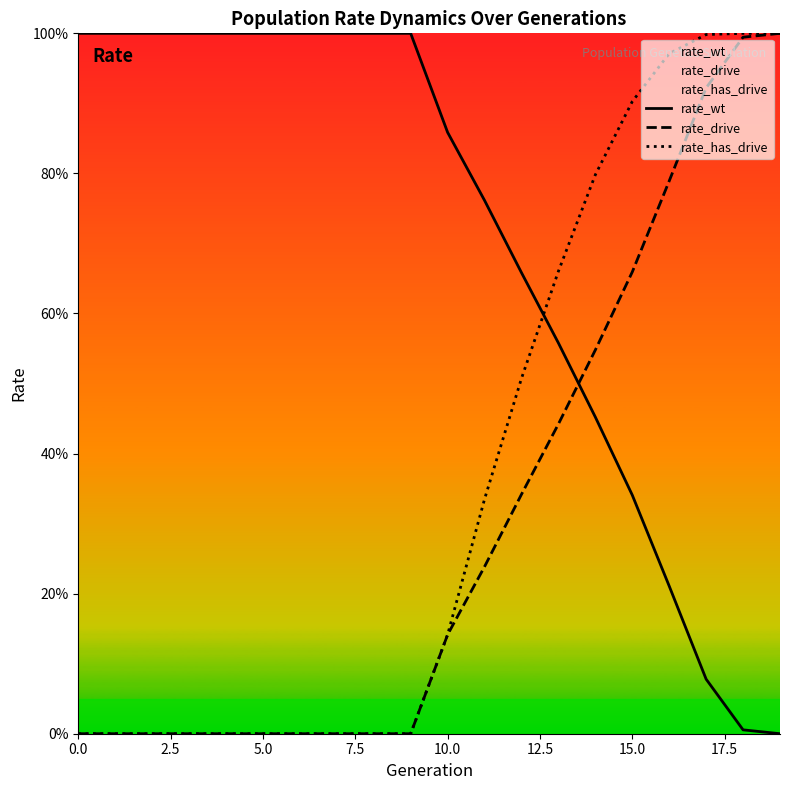

How many values in the rate_wt series are below 1?

10